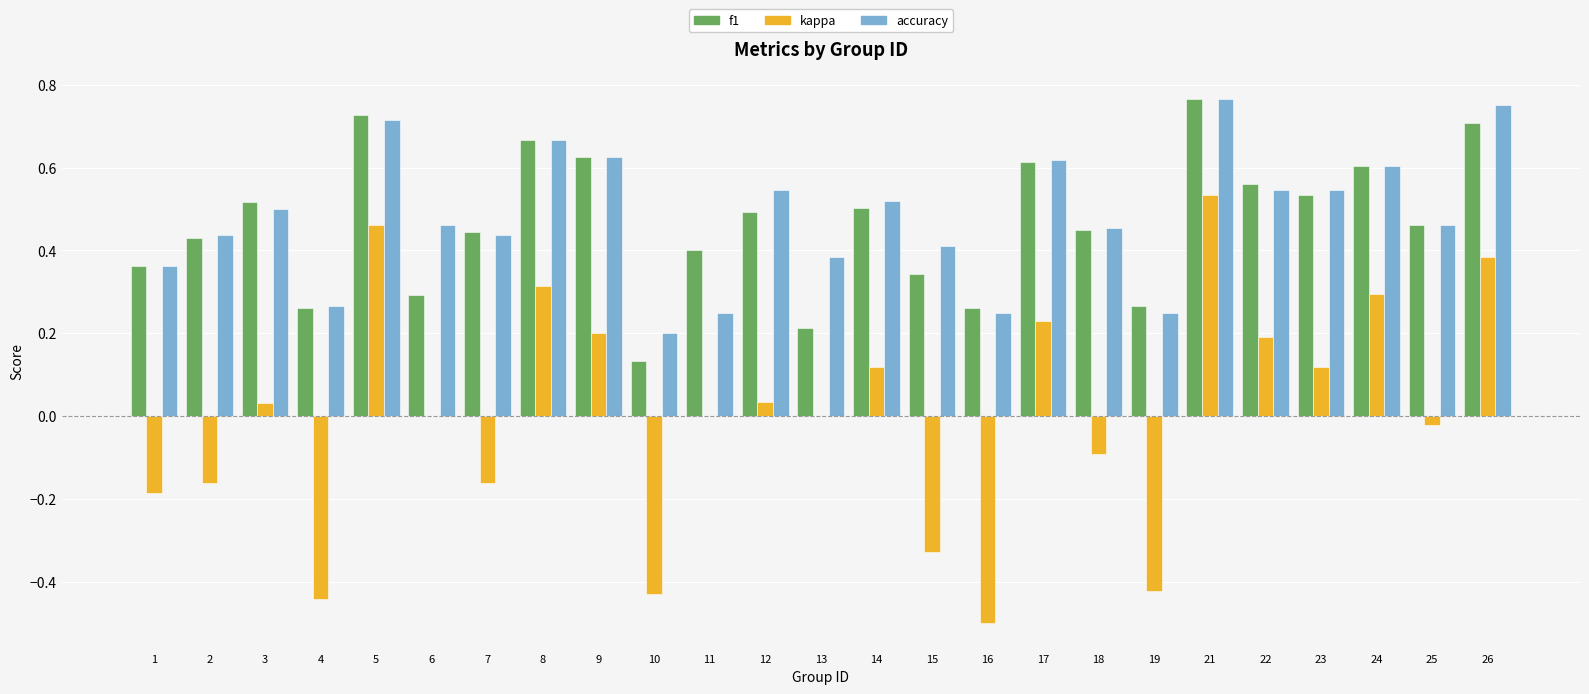

Which category has the highest value in the f1 series?

21